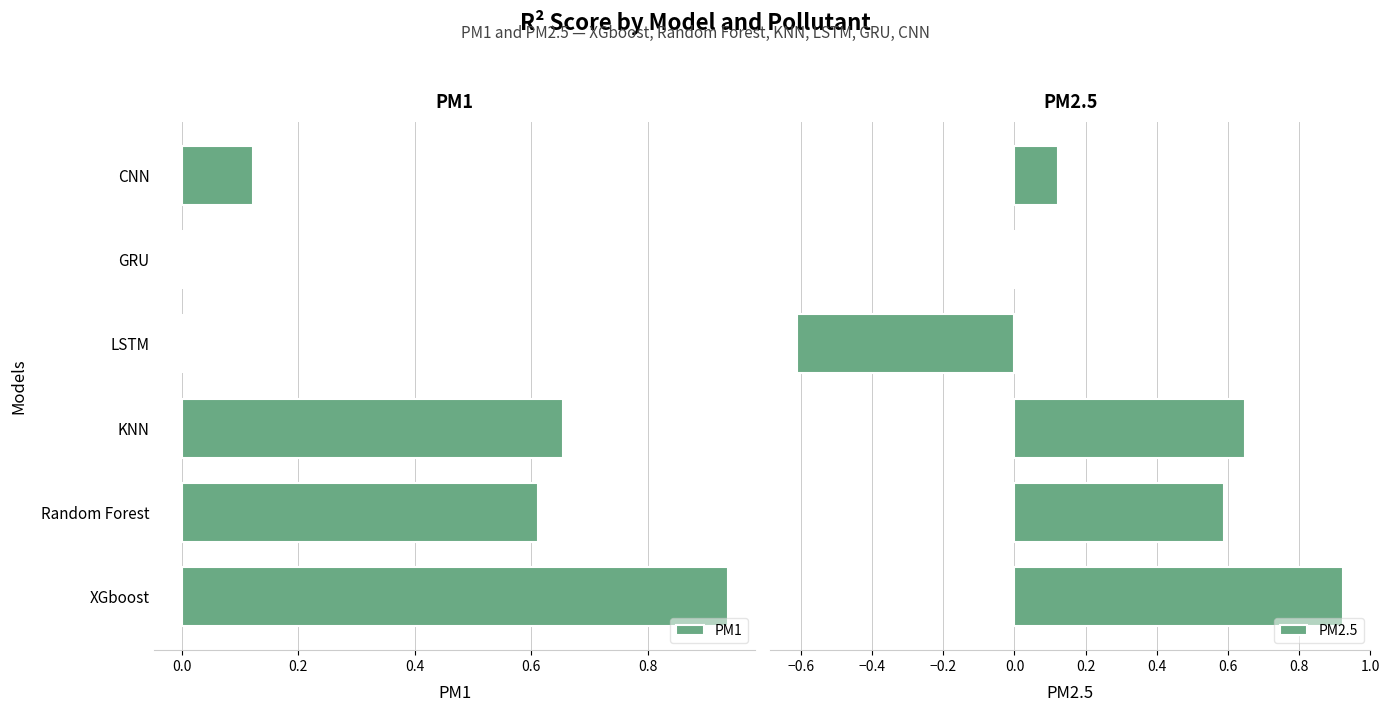

True or false: PM1 has a value of 0.0 at GRU.

True